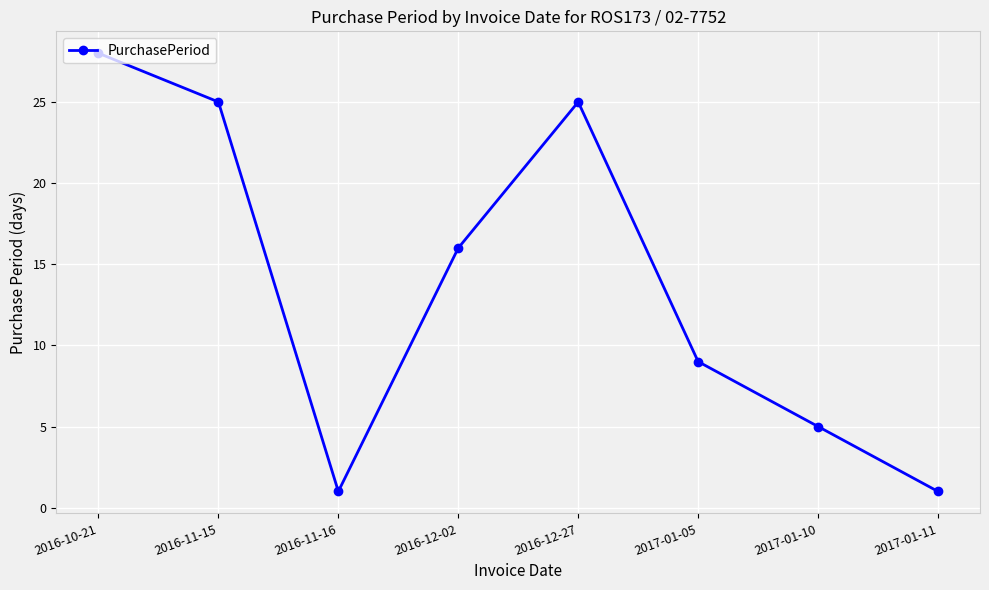

What is the difference between the values at 2017-01-05 and 2016-12-27?

16